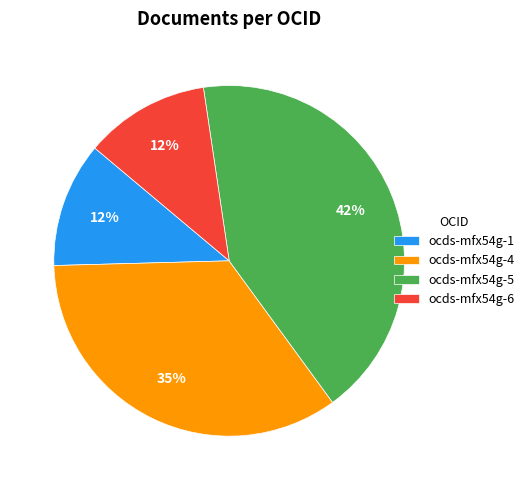

The ocds-mfx54g-4 slice represents 35% of the pie. True or false?

True